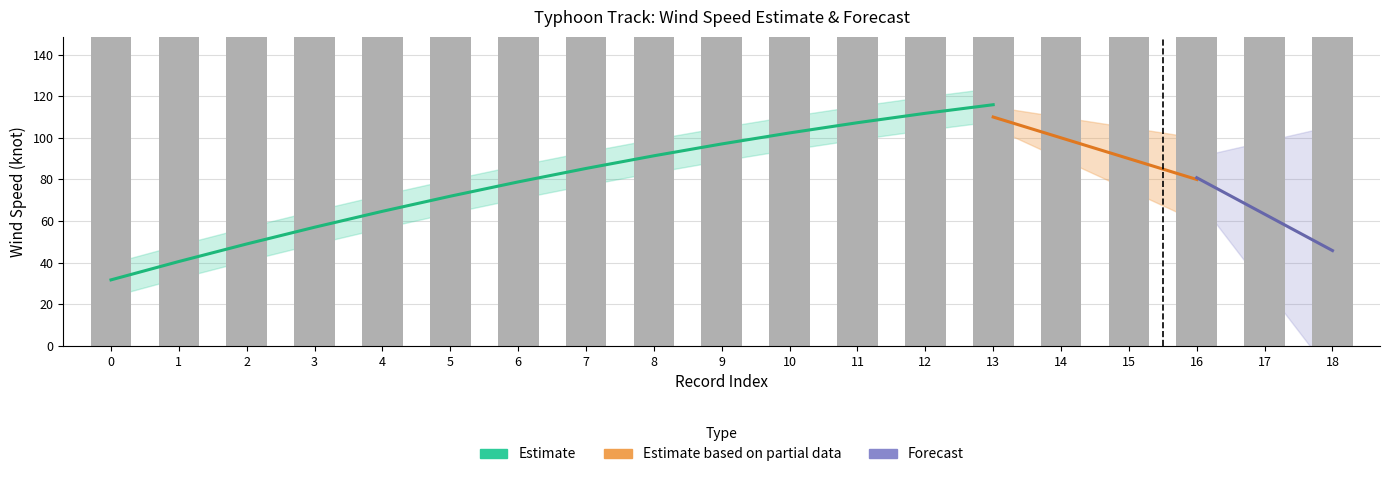

List the labels in order of value, smallest first.

9, 10, 11, 12, 13, 8, 14, 7, 6, 15, 5, 16, 17, 4, 3, 2, 18, 1, 0